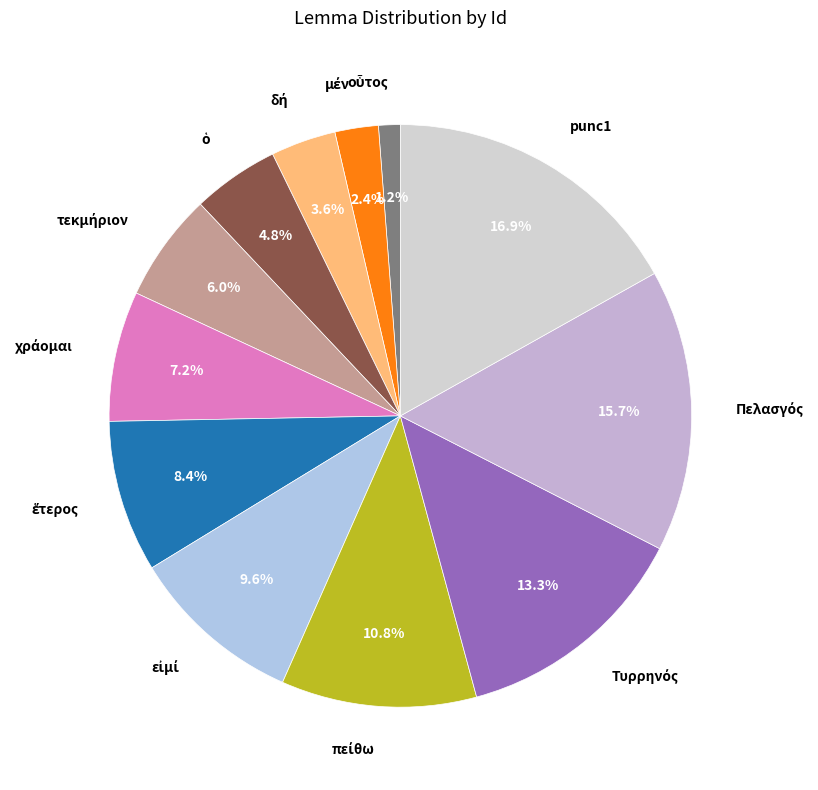

Is there a majority slice in this chart?

No